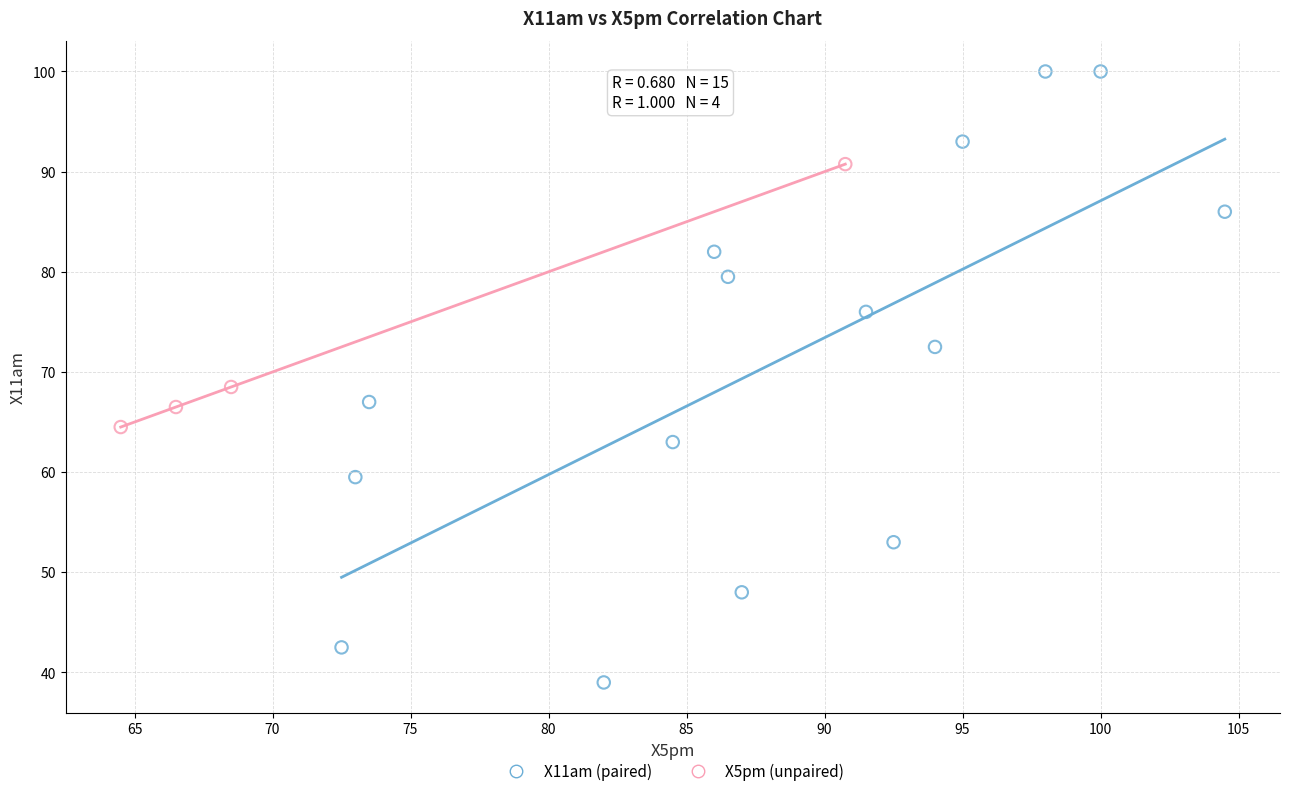

Which series has the widest spread of Y values?

X11am (paired)